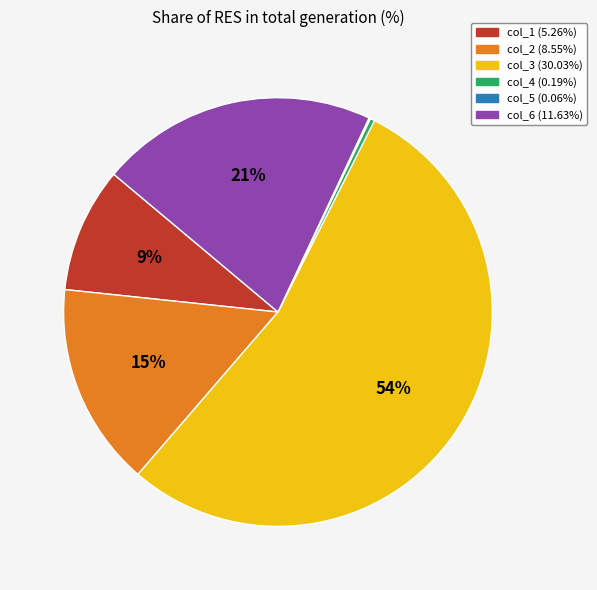

What percentage is the col_6 slice, to the nearest percent?

21%